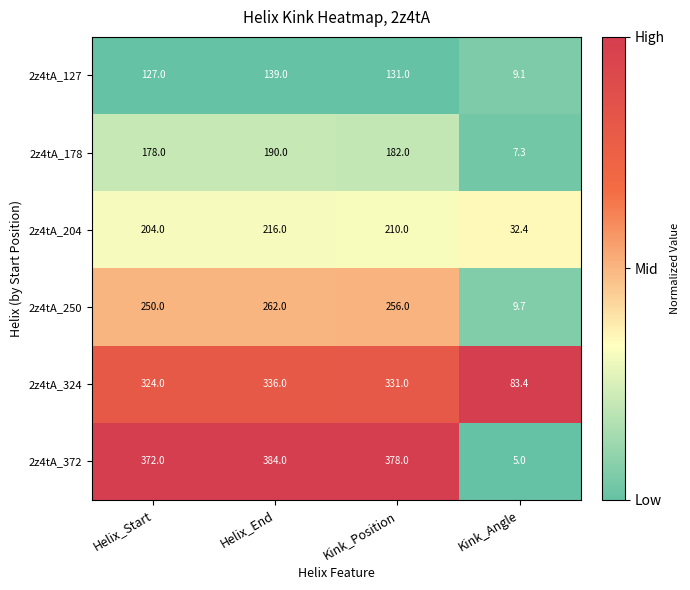

At which label does 2z4tA_372 first exceed 378?

Helix_End